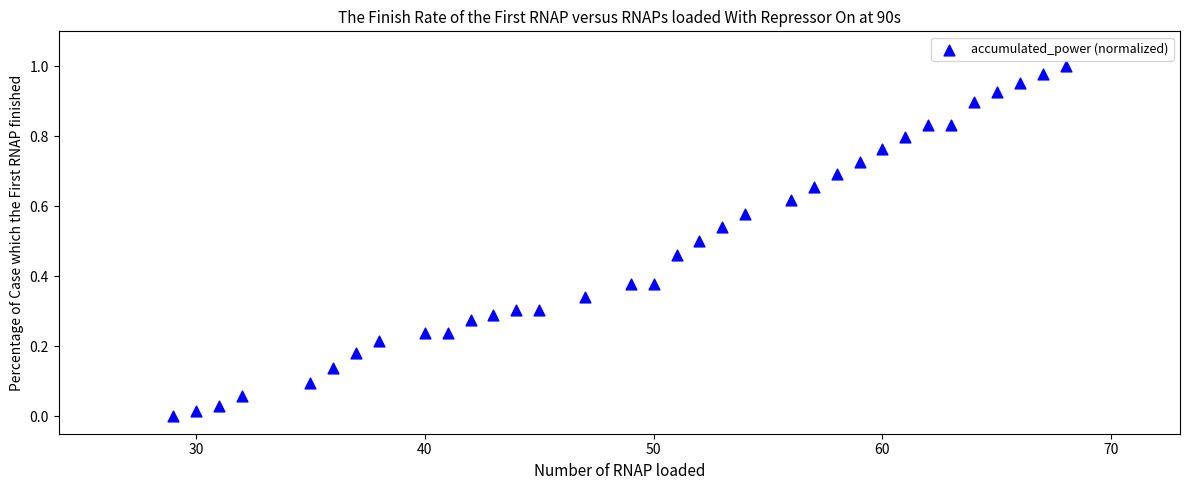

What is the range of X values (max minus min)?

39.0